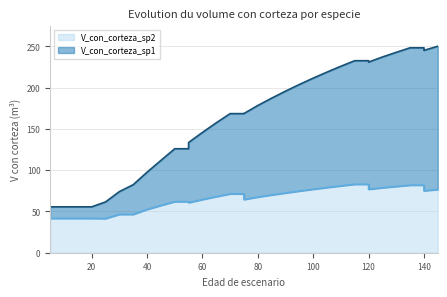

True or false: V_con_corteza_sp1 and V_con_corteza_sp2 intersect in this chart.

False